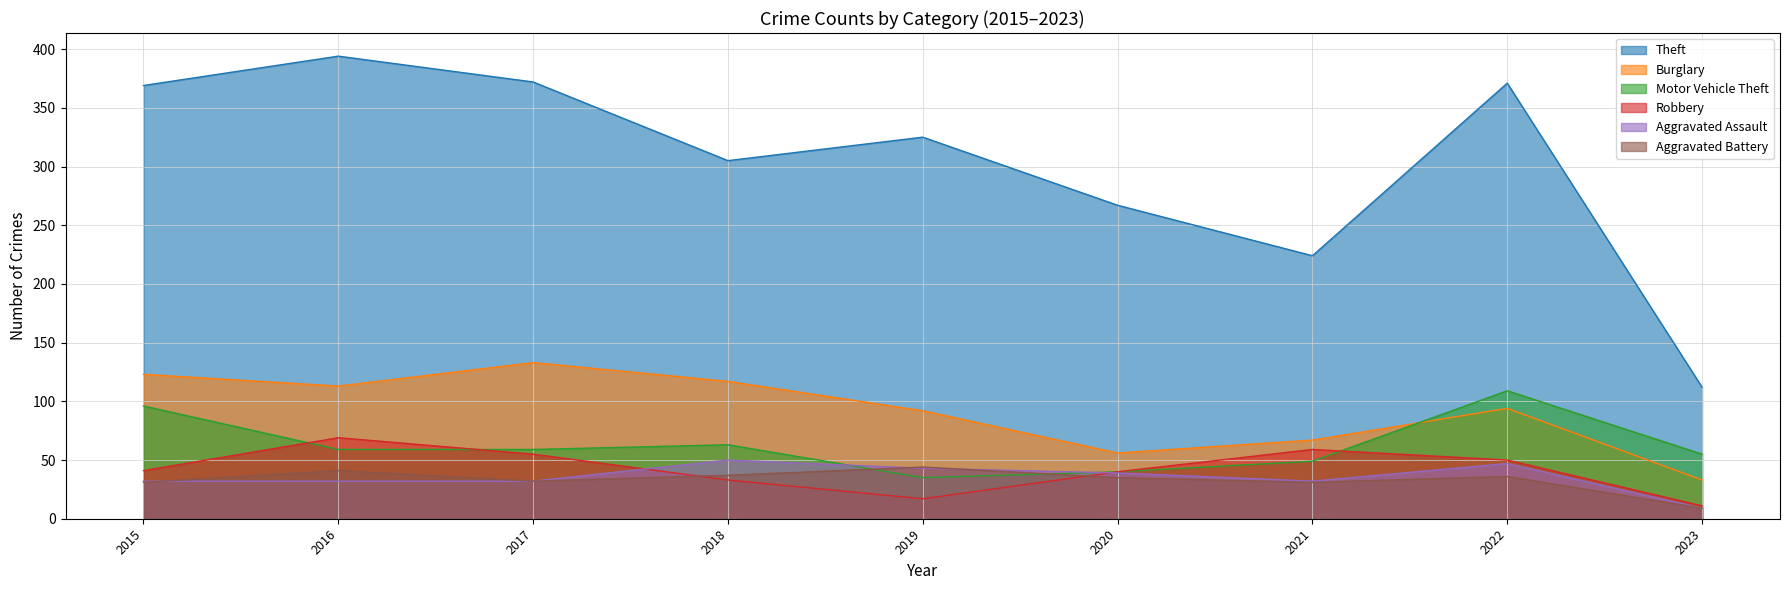

What is the total value across all series at 2019?

556